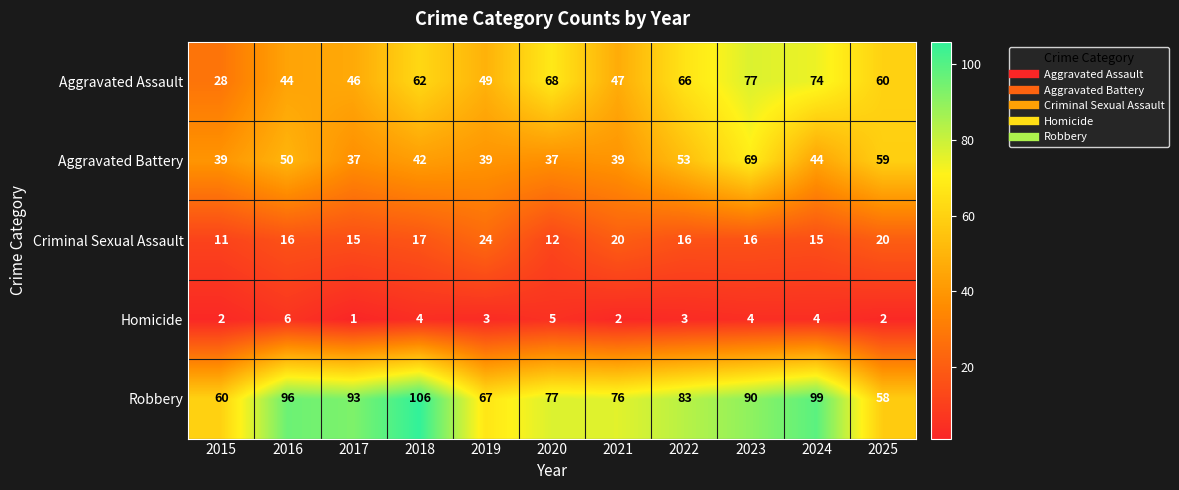

What is the difference between the second highest and minimum values in the Robbery series?

41